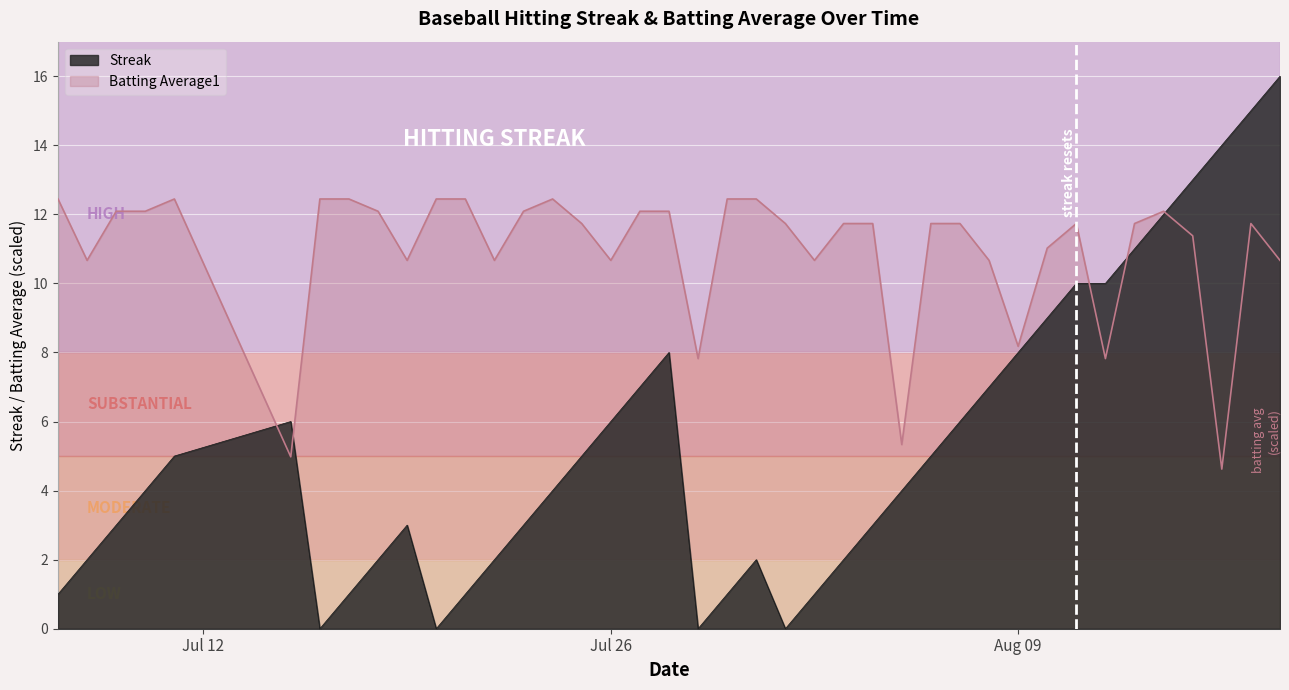

What is the average value of the Batting Average1 series?

11.0